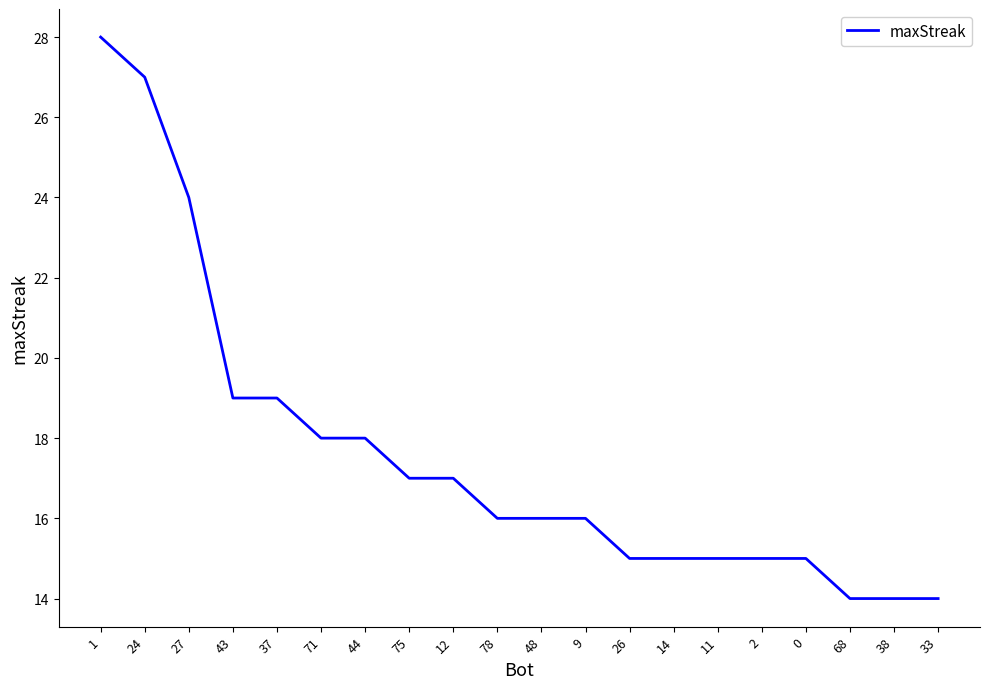

What is the minimum value shown in the chart?

14